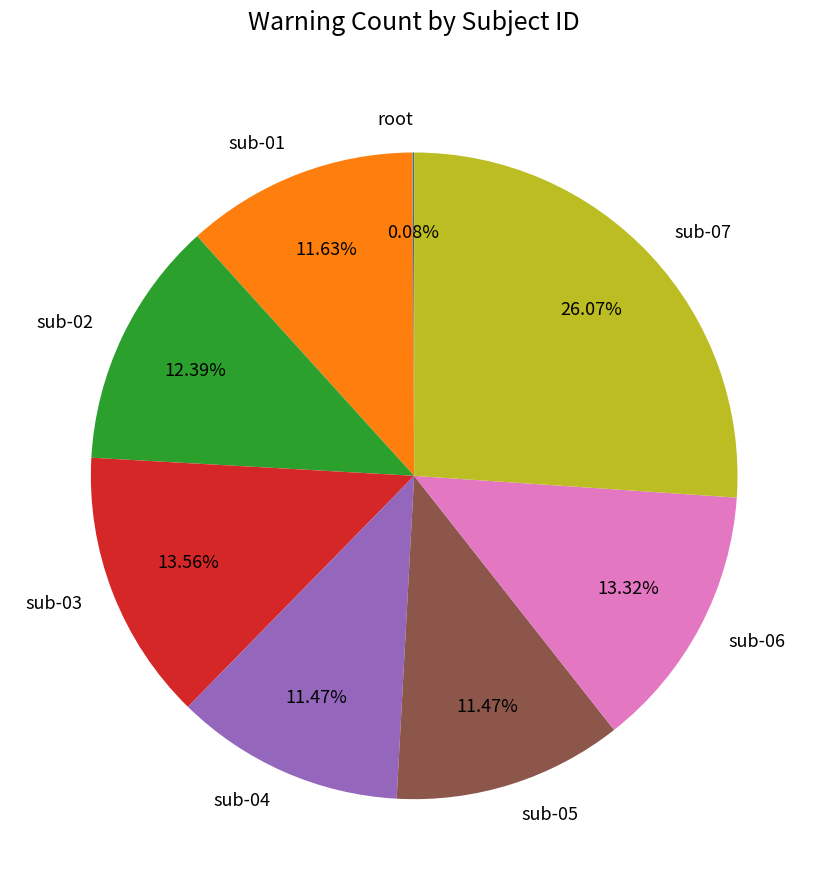

What is the ratio of the value at sub-02 to the value at sub-04?

1.1